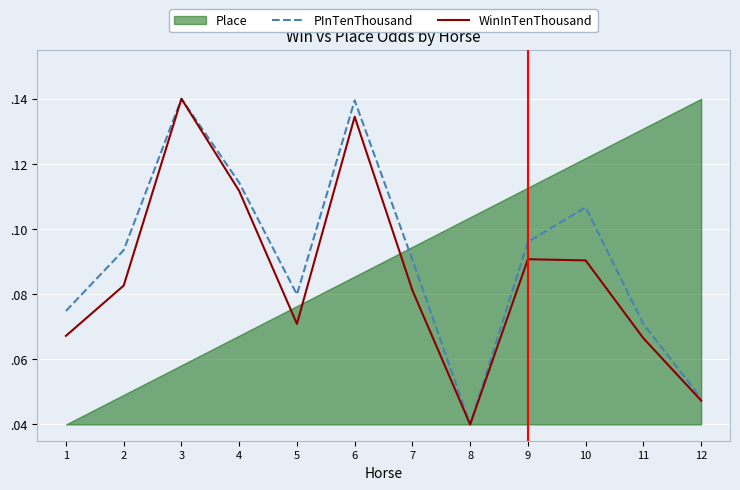

Which series has the largest total across all categories?

PInTenThousand